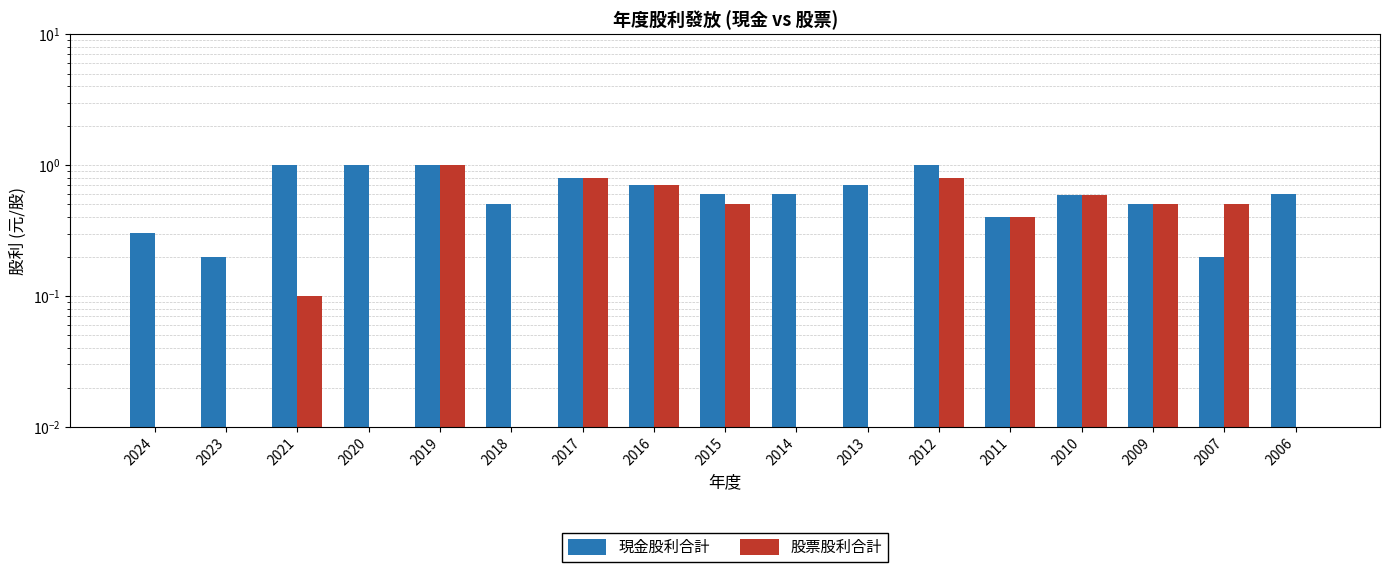

At which label is 現金股利合計 closest to 0?

2023